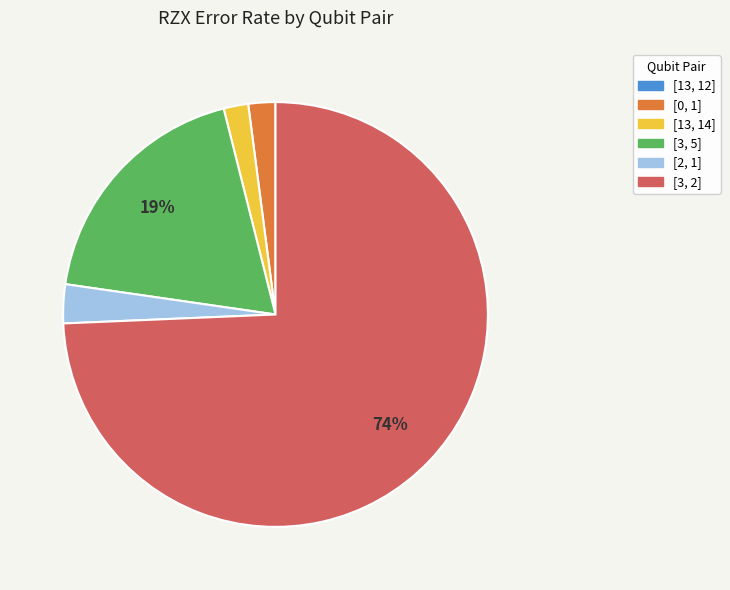

To the nearest percent, what portion does [3, 2] represent?

74%